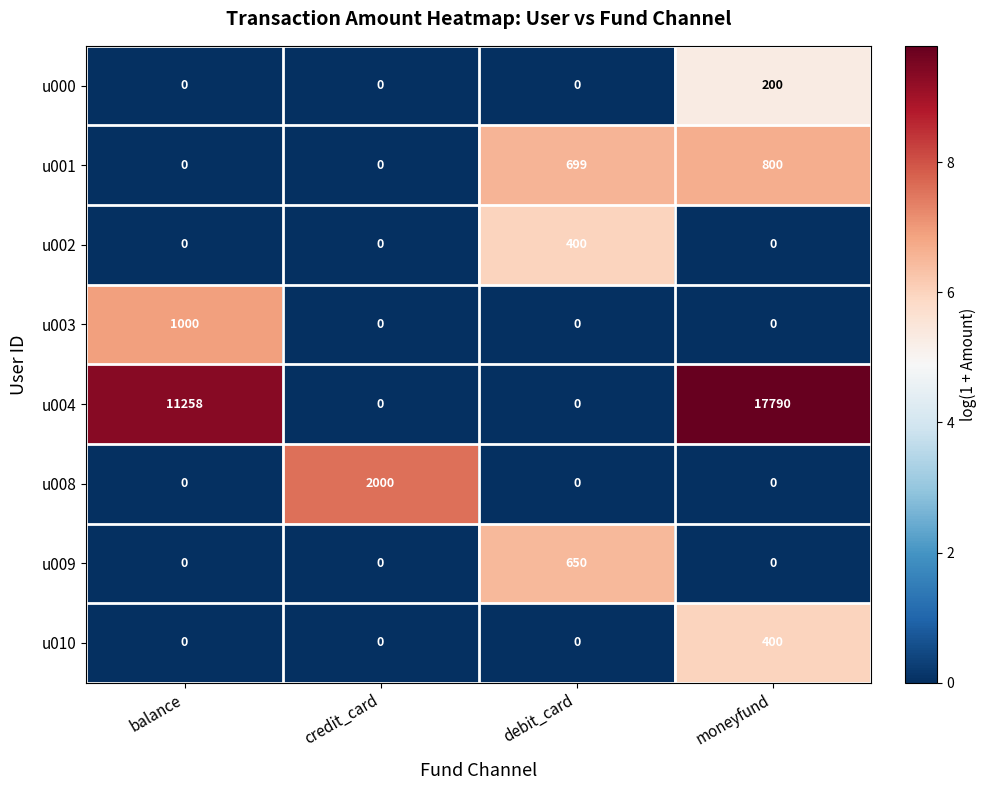

Is it true that u004 equals 17790 at moneyfund?

True